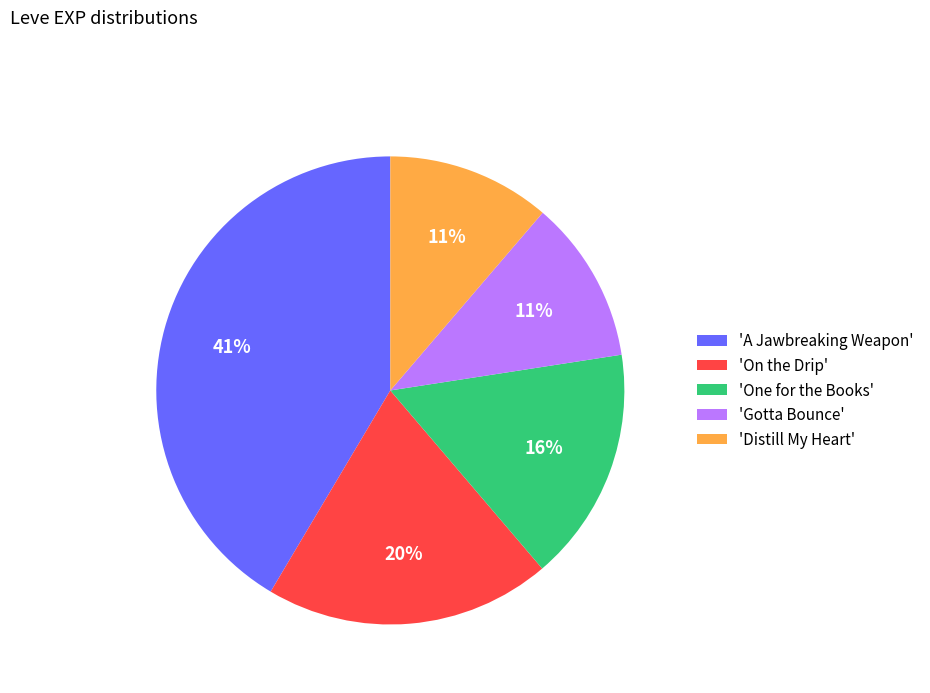

Which category has the biggest portion of the pie?

'A Jawbreaking Weapon'